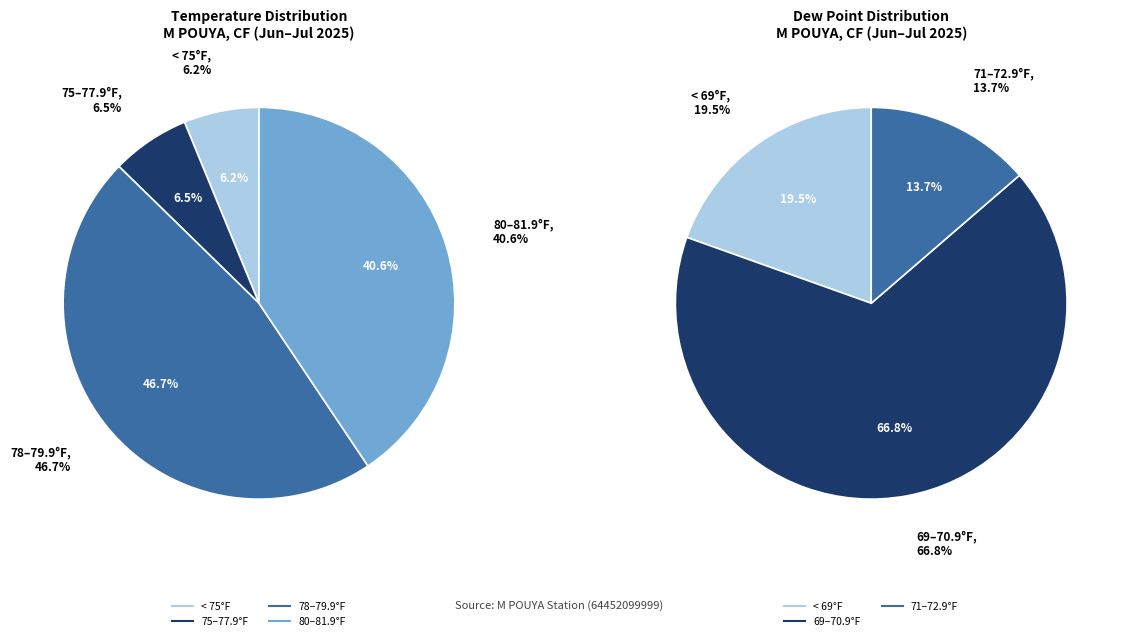

Is there any slice that represents more than half of the pie?

No